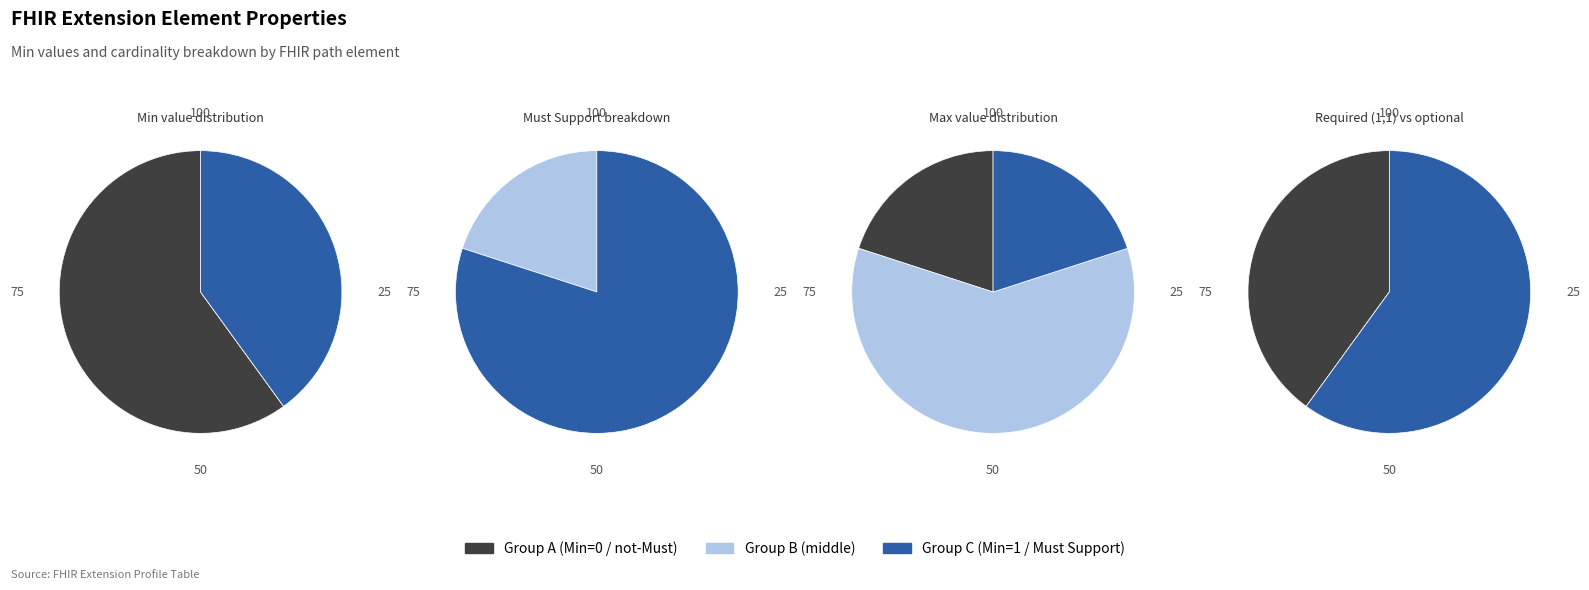

Is Extension.id the majority of the pie?

No